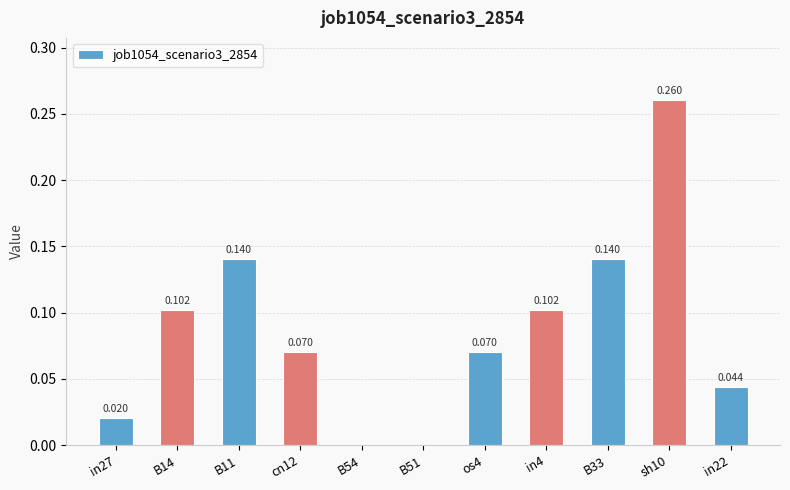

What is the maximum value shown in the chart?

0.3